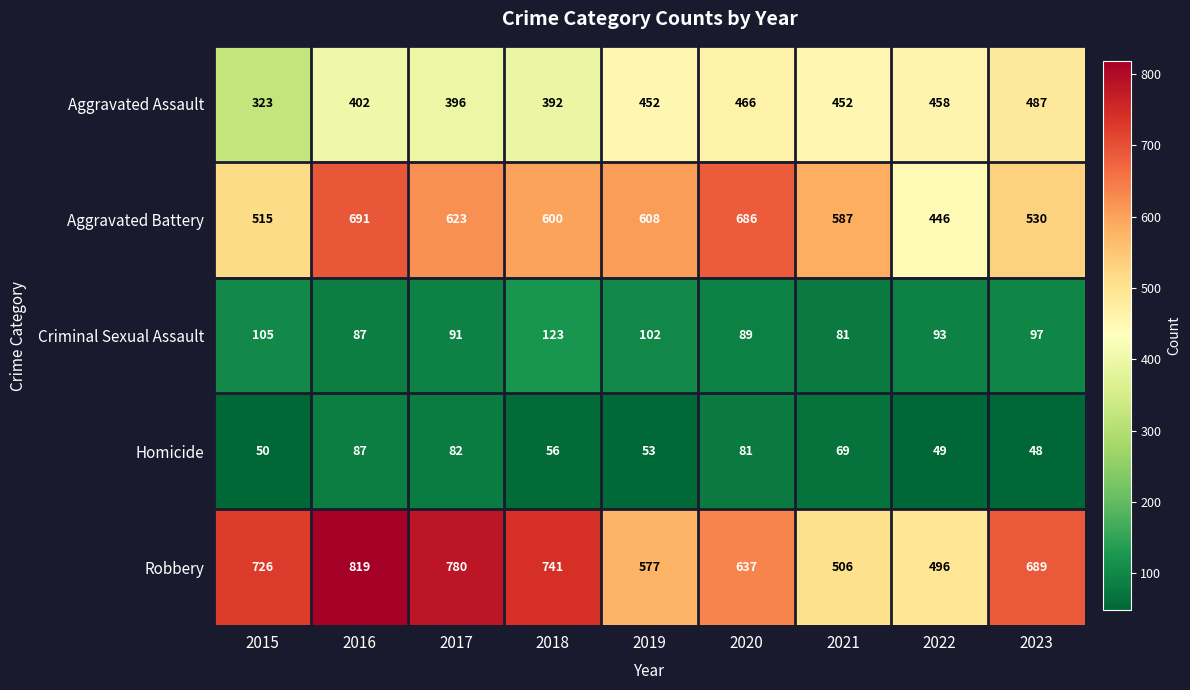

What is the total value across all series at 2019?

1792